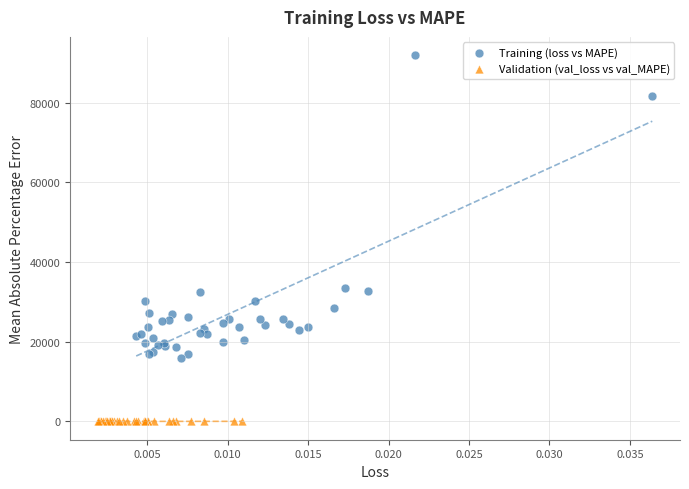

Which series contains the highest Y value?

Training (loss vs MAPE)